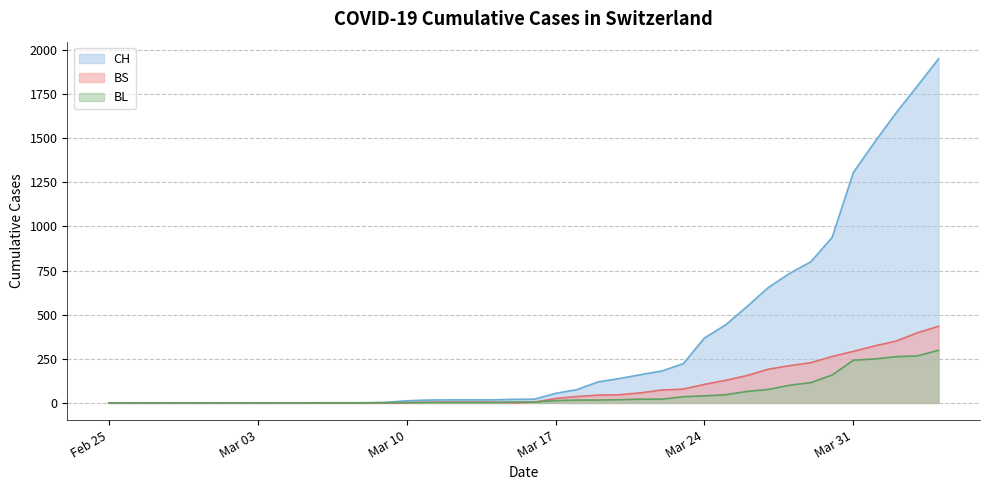

What is the difference between the maximum and minimum values in the BS series?

434